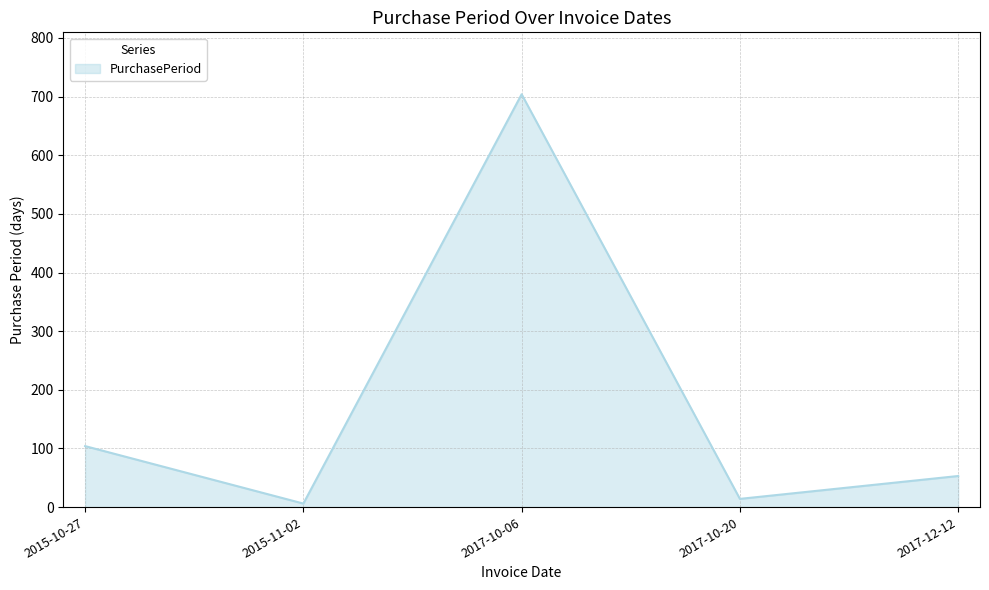

What position from the left is 2017-10-20?

4